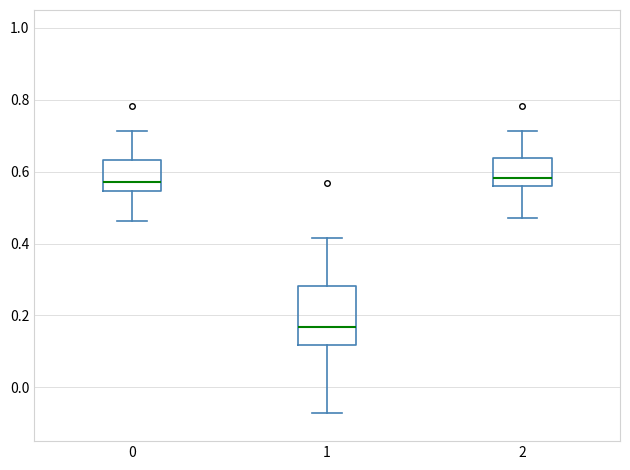

Which box has the lowest median line?

1